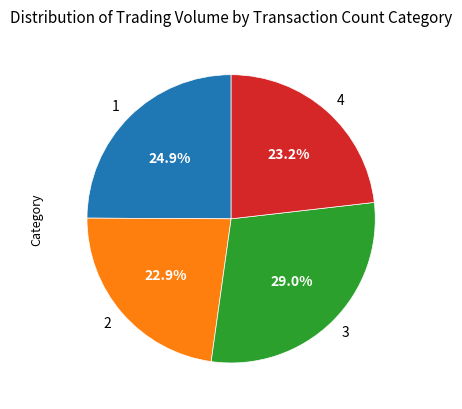

What is the largest slice in the pie chart?

3